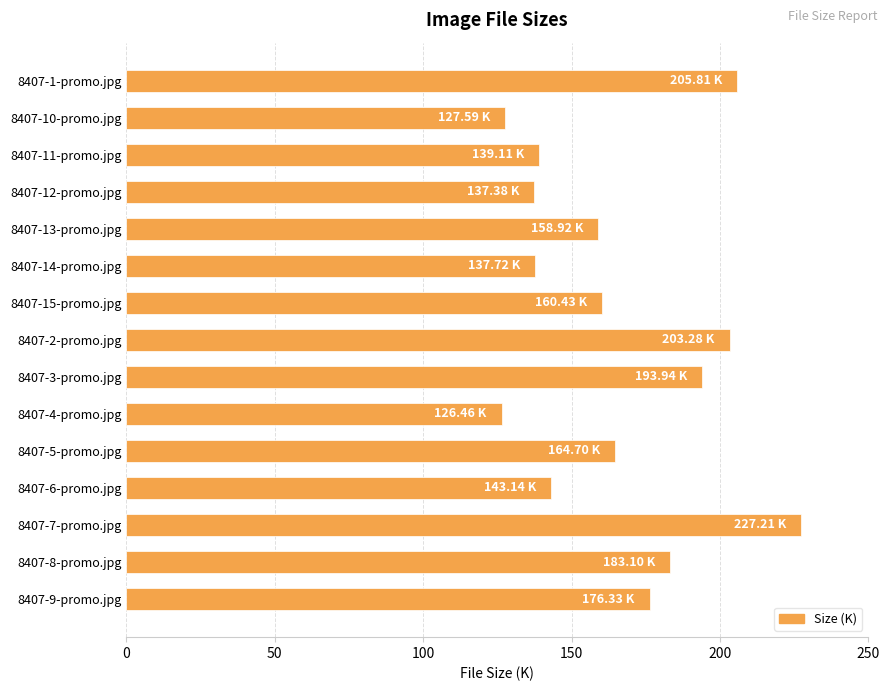

What is the difference between the second highest and second lowest values?

78.2